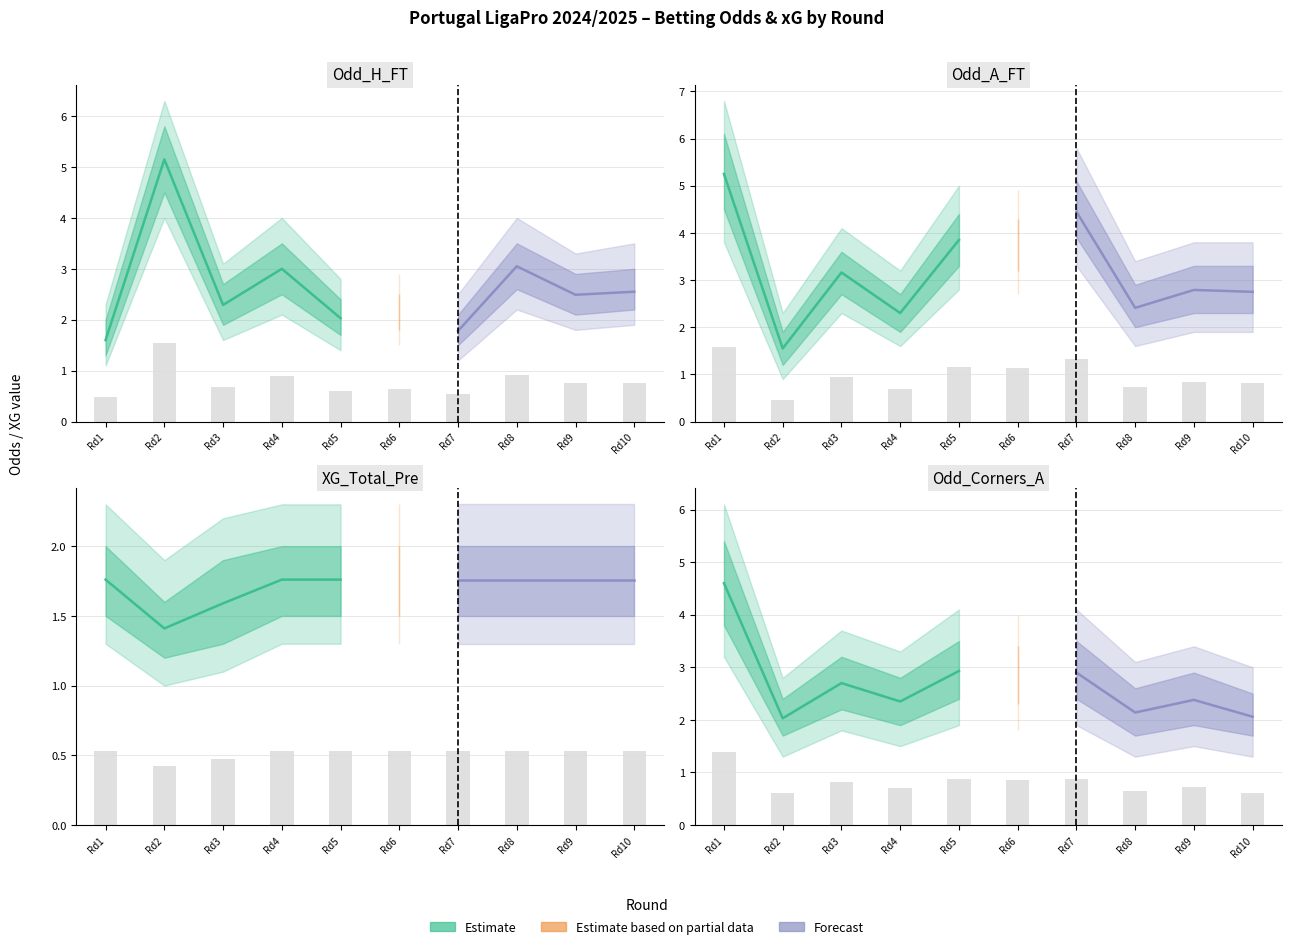

What is the value of the Odd_H_FT bar at the 7th from the left?

0.5